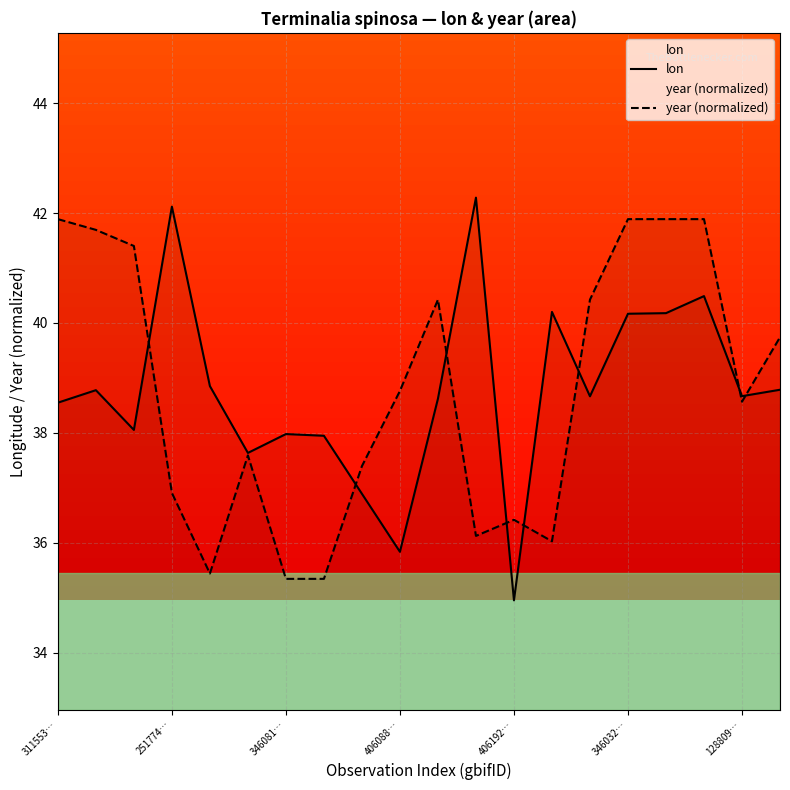

True or false: year (normalized) and lon intersect in this chart.

True